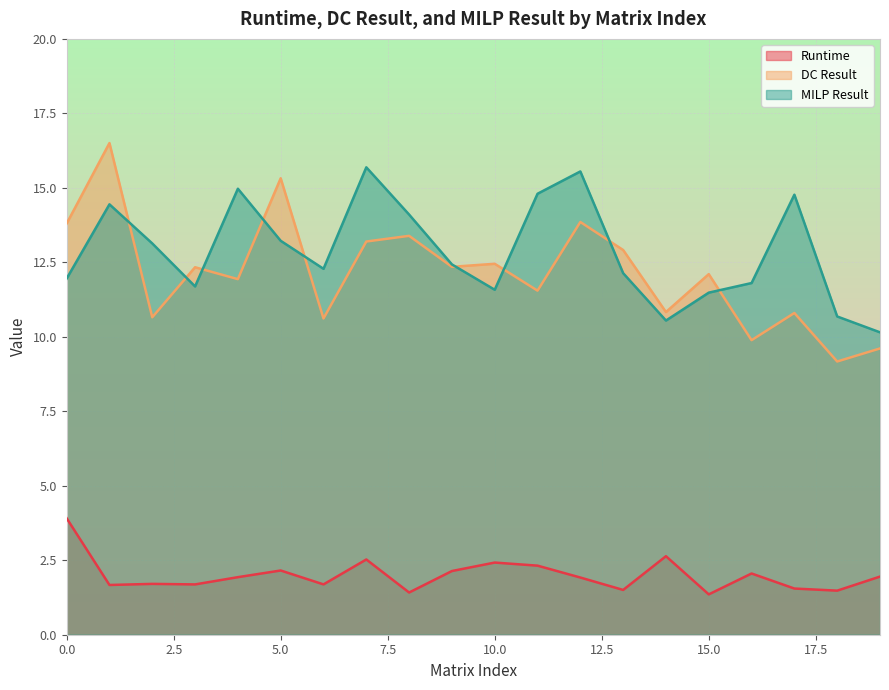

What is the value of the Runtime point at the 9th from the left?

1.4